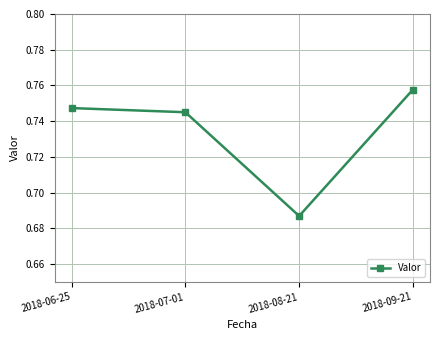

Rank the categories by value from lowest to highest.

2018-08-21, 2018-07-01, 2018-06-25, 2018-09-21